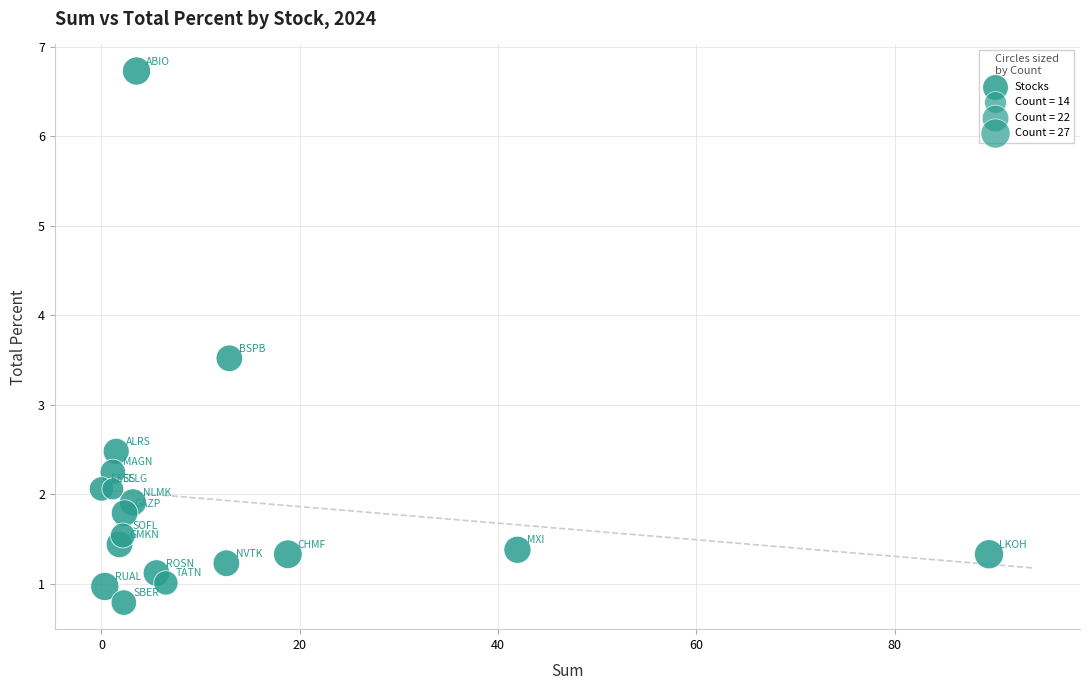

What is the range of Y values (max minus min)?

5.9